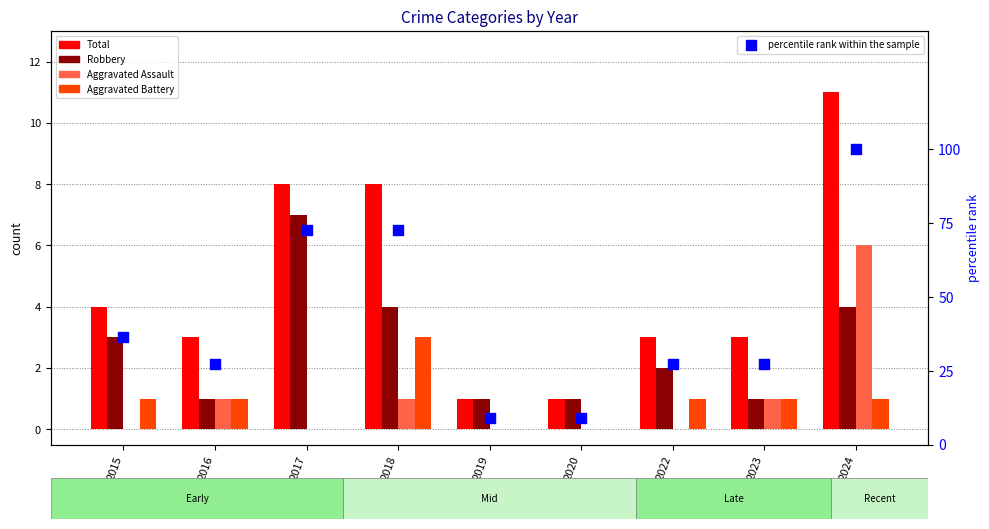

Is the value of Aggravated Assault at 2019 greater than the value of percentile rank within the sample at 2023?

No